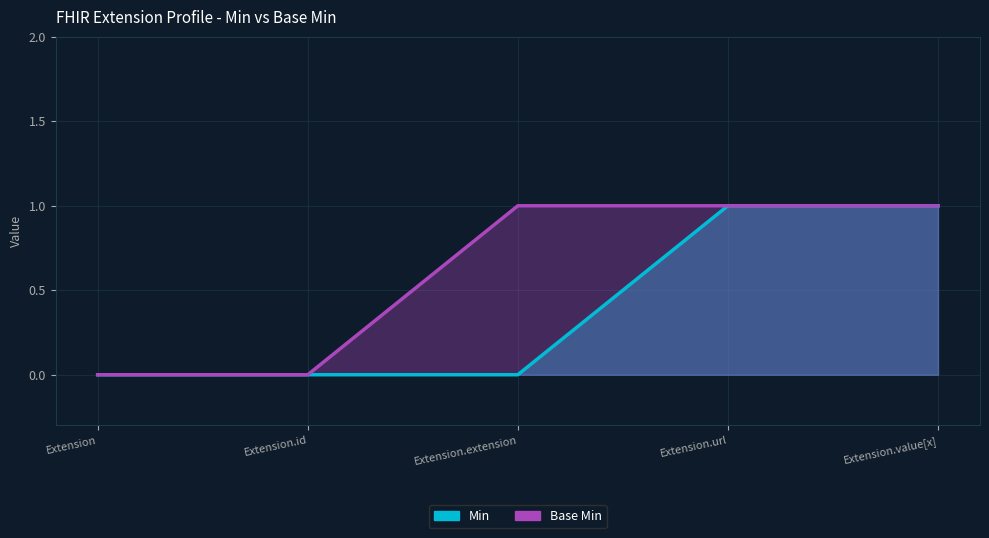

What is the label of the 3rd point from the left?

Extension.extension